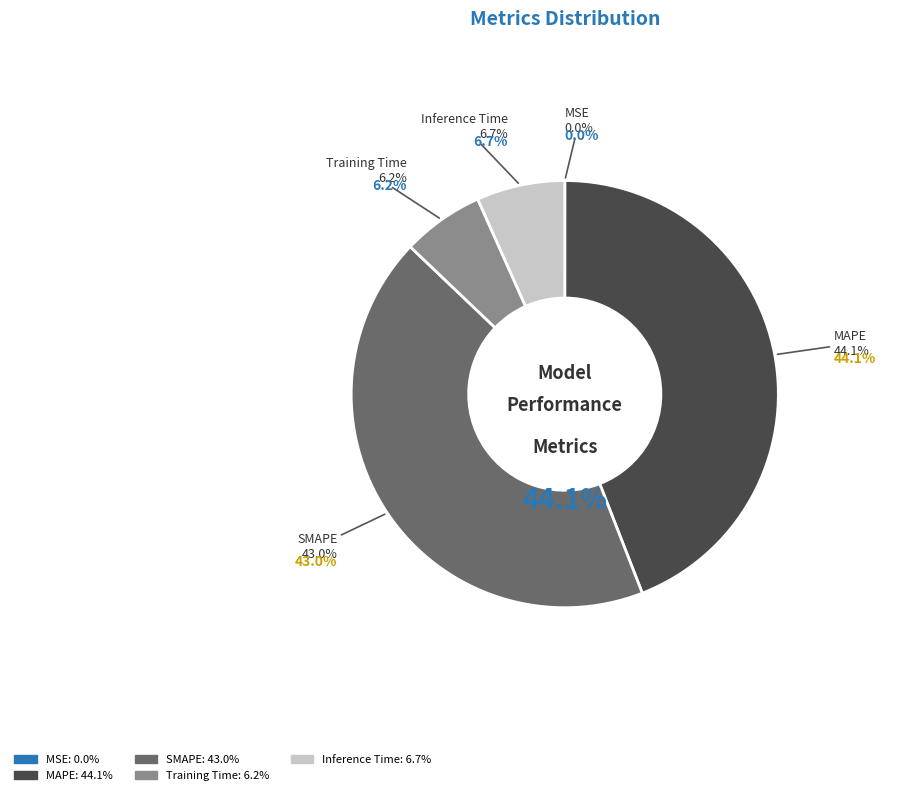

Which category has the smallest portion of the pie?

MSE